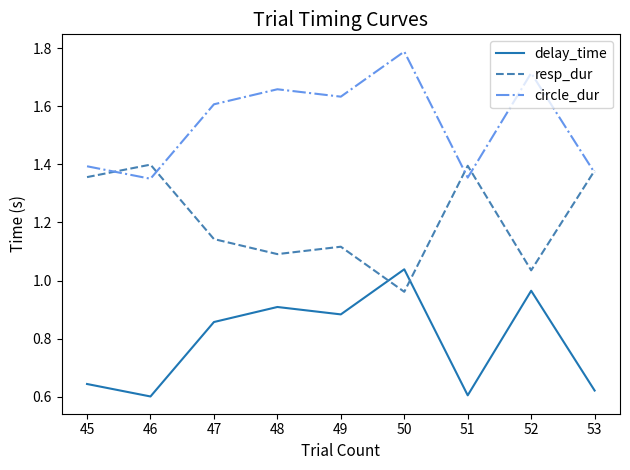

True or false: delay_time has a value of 0.9 at 48.

True